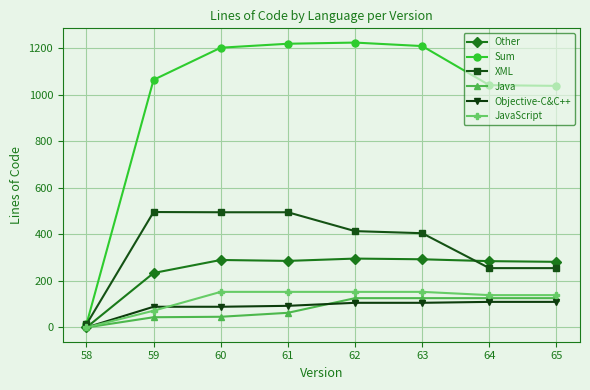

What is the maximum value shown in the chart?

1224